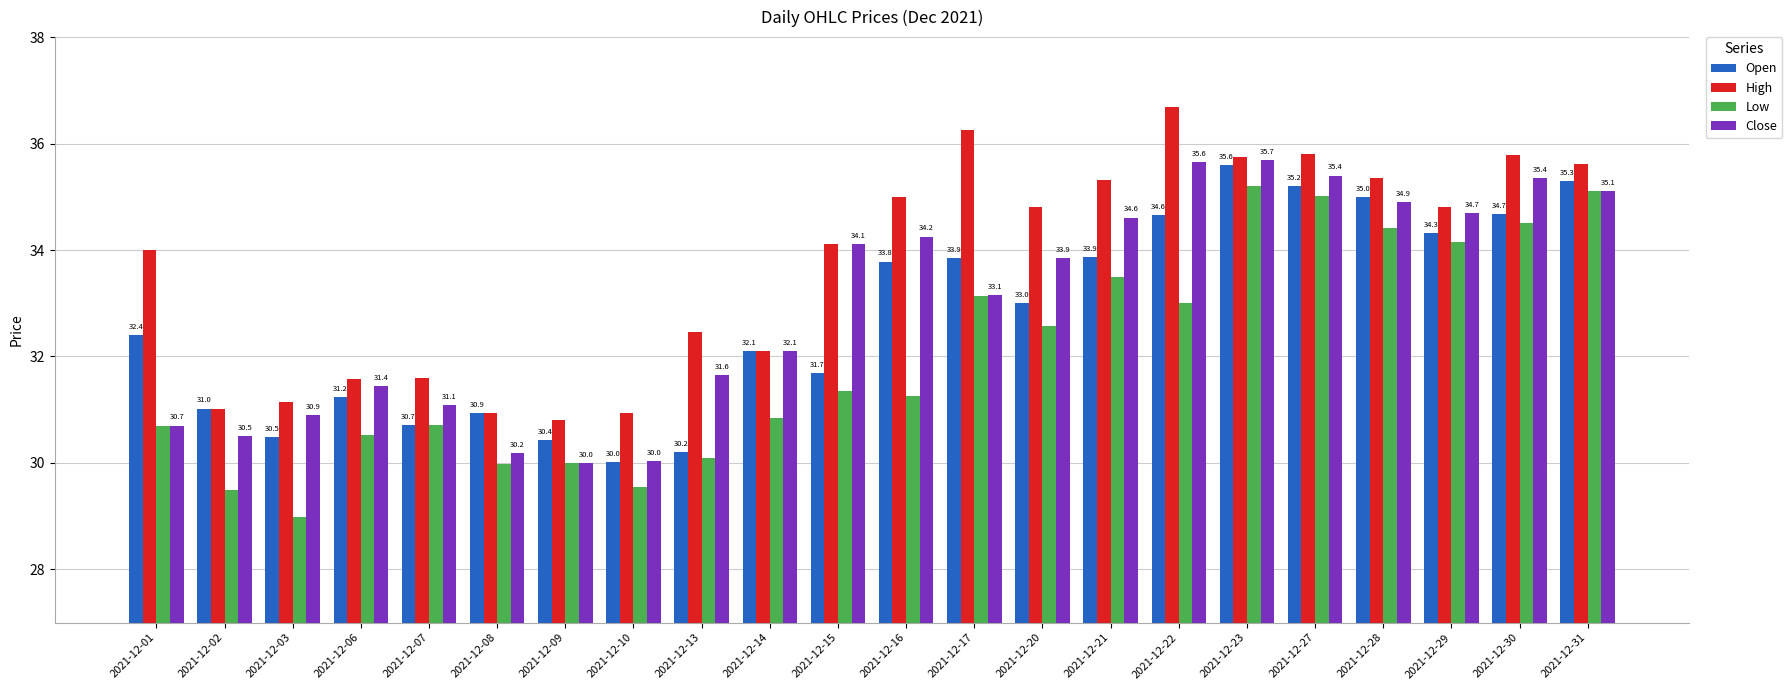

Which series has the largest total across all categories?

High